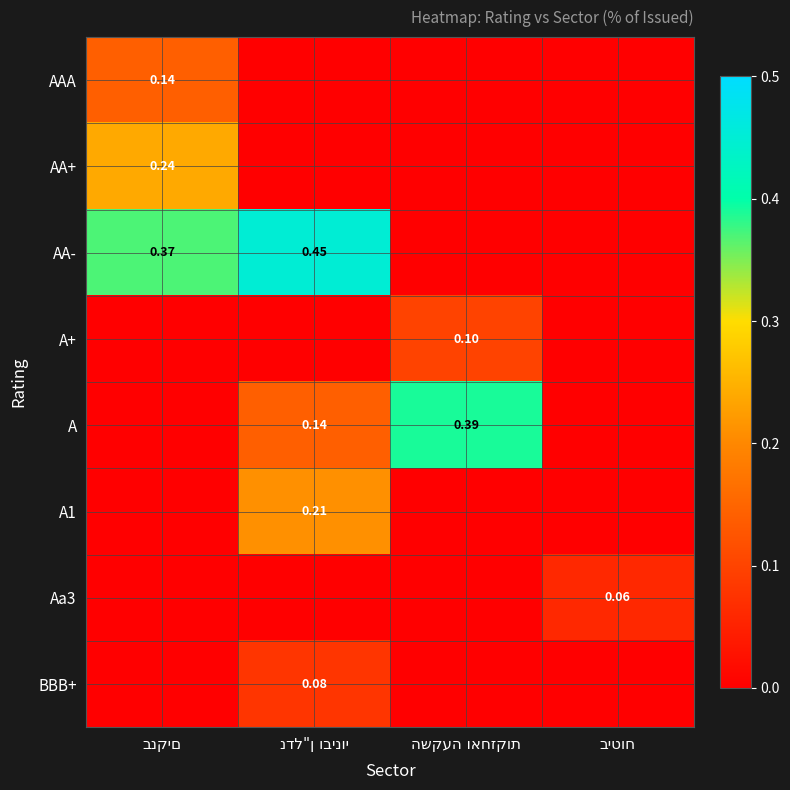

Which series has the widest spread of values?

AA-